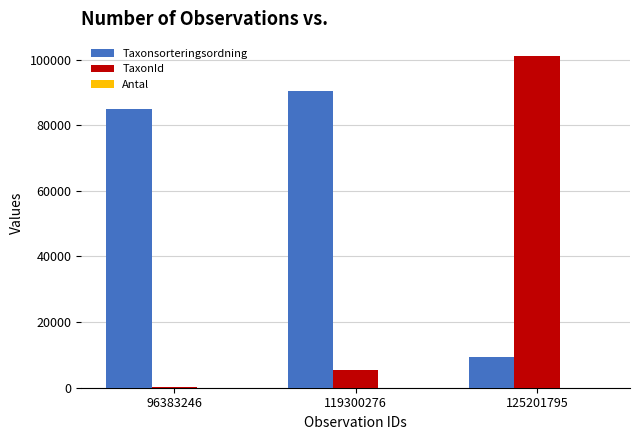

What is the total value across all series at 119300276?

95968